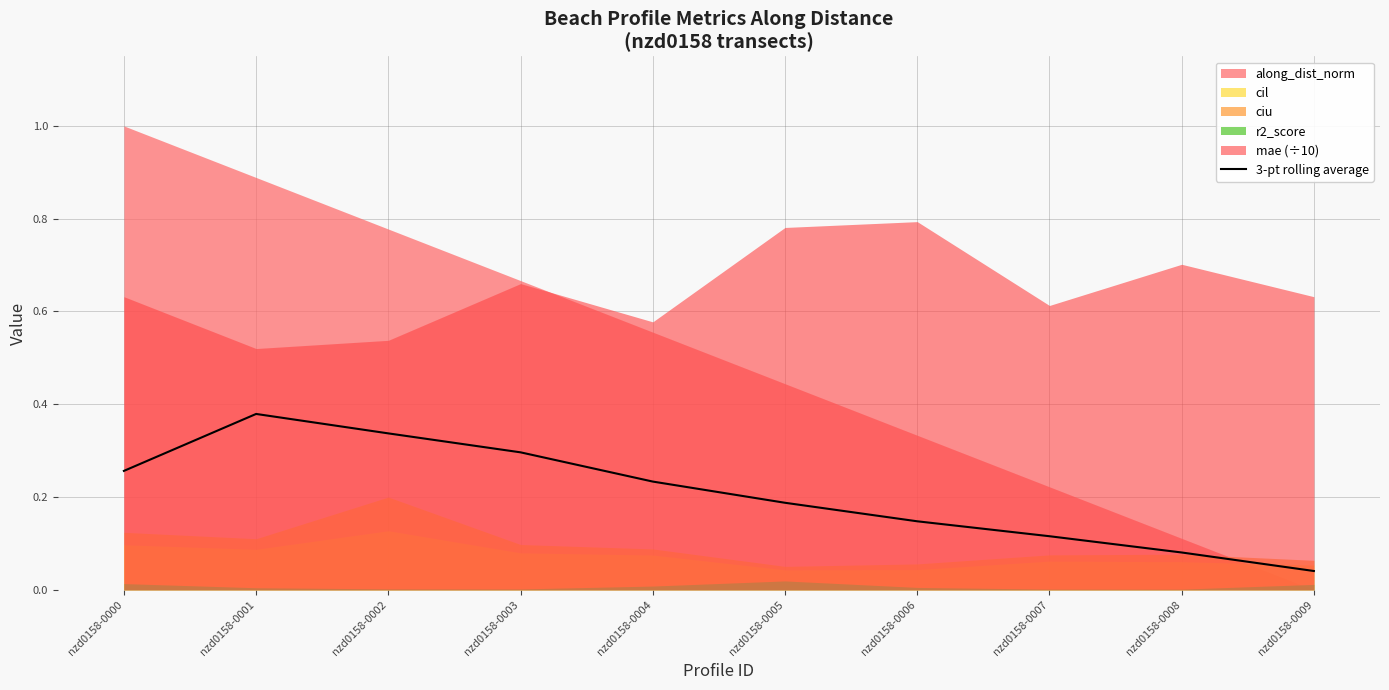

Reading left to right, transcribe all the data shown in this chart.

nzd0158-0000=0.3	nzd0158-0001=0.4	nzd0158-0002=0.3	nzd0158-0003=0.3	nzd0158-0004=0.2	nzd0158-0005=0.2	nzd0158-0006=0.1	nzd0158-0007=0.1	nzd0158-0008=0.1	nzd0158-0009=0.0